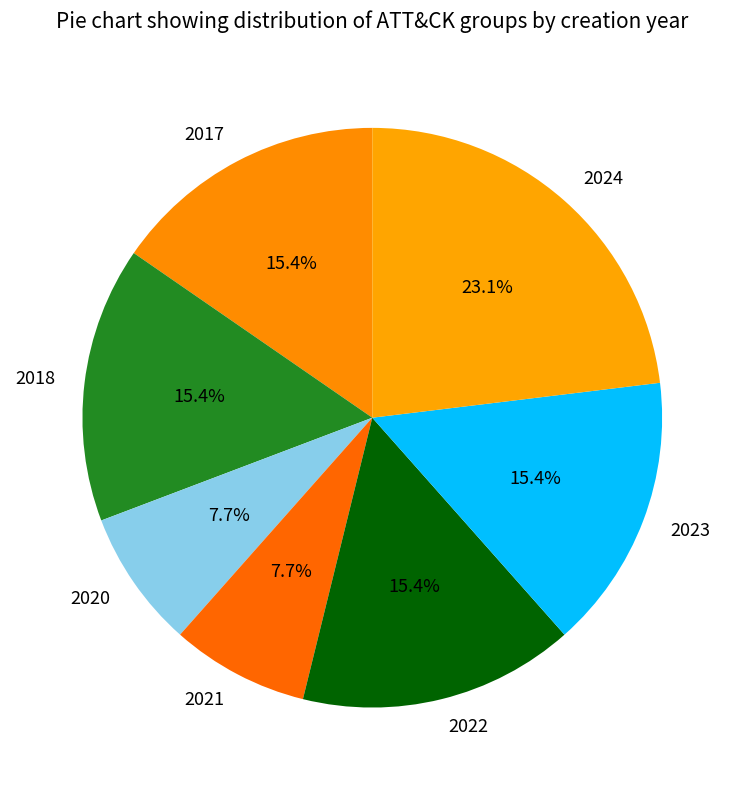

Approximately how many times larger is the value at 2017 compared to 2018?

1.0